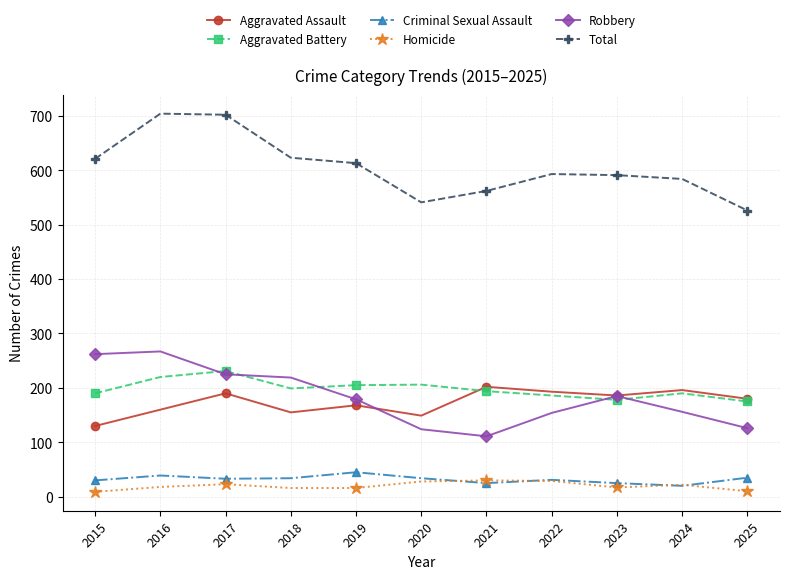

What is the approximate value of Robbery at 2021?

111